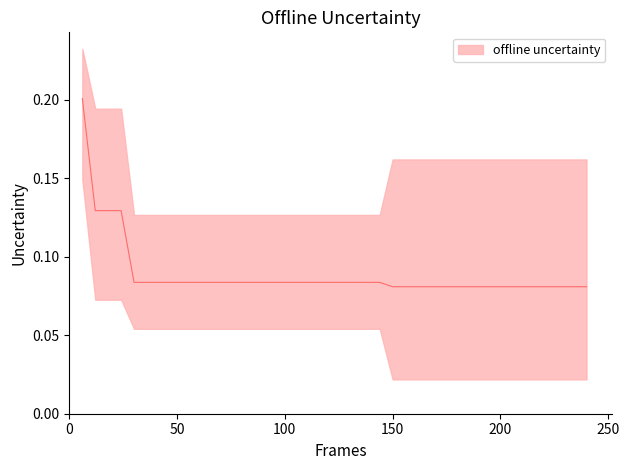

Where is best nearest to the value 0?

150